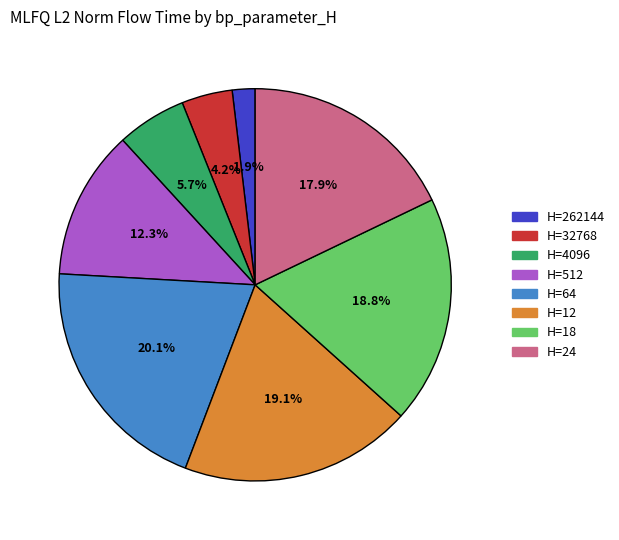

Is there a majority slice in this chart?

No